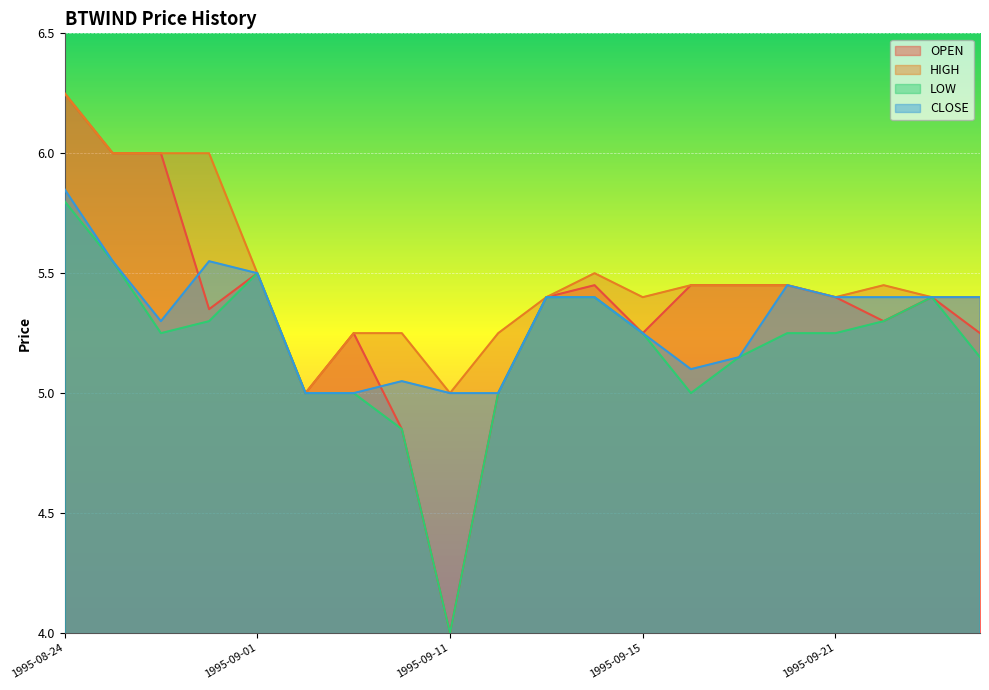

Which series has the widest spread of values?

OPEN